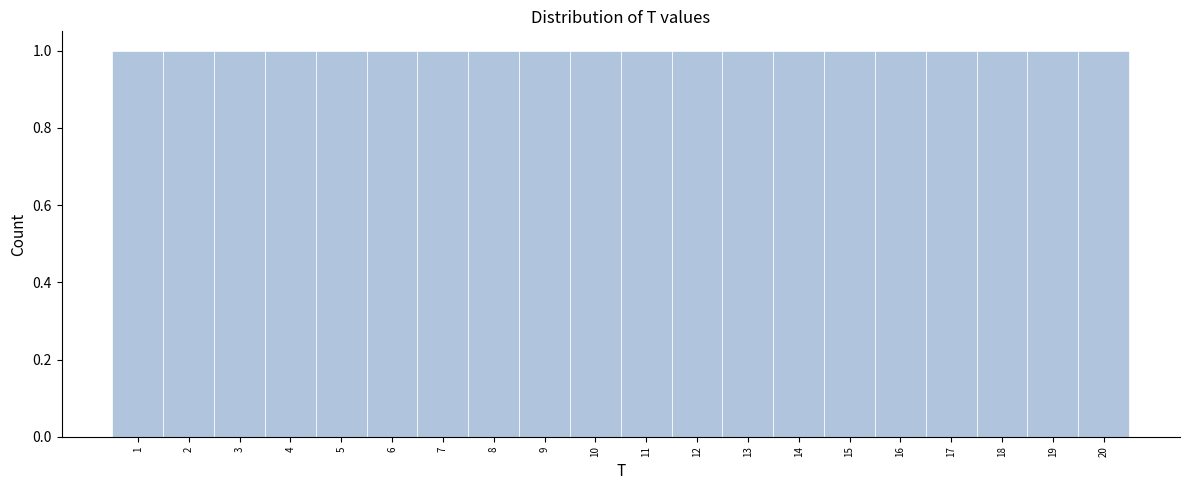

What is the height of the bar covering 10.5 to 11.5 on the x-axis? The values are not printed on the chart, so give them approximately, as read against the axis.

1